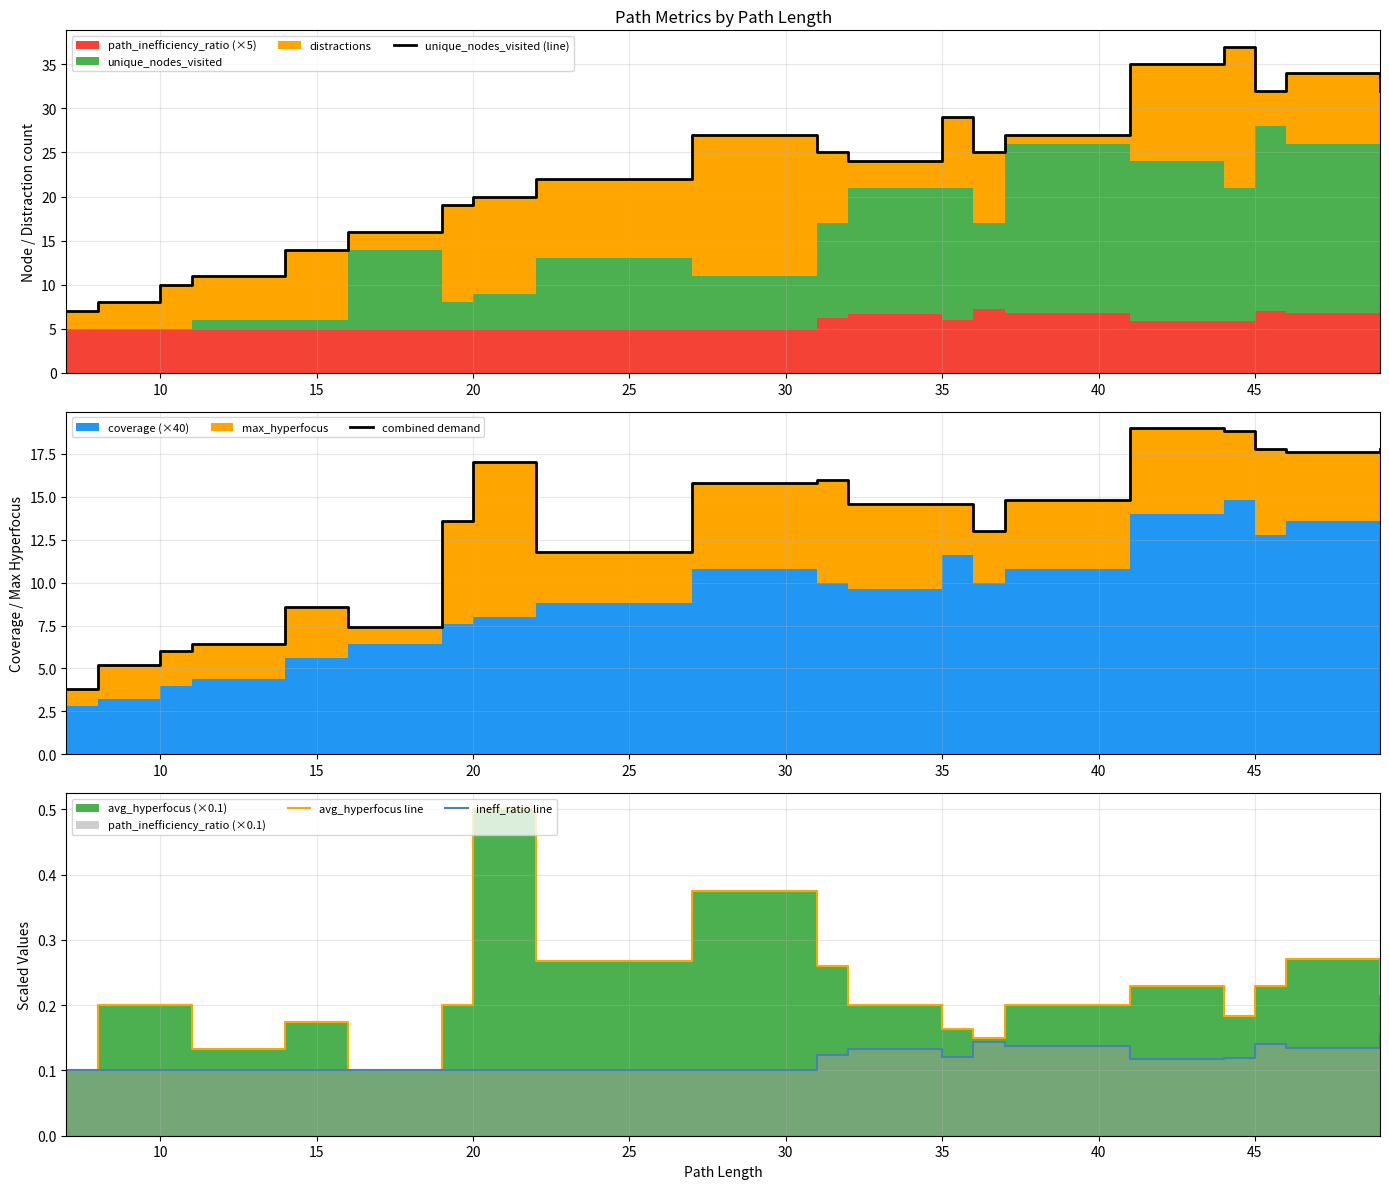

At how many categories does at least one series exceed 1?

20